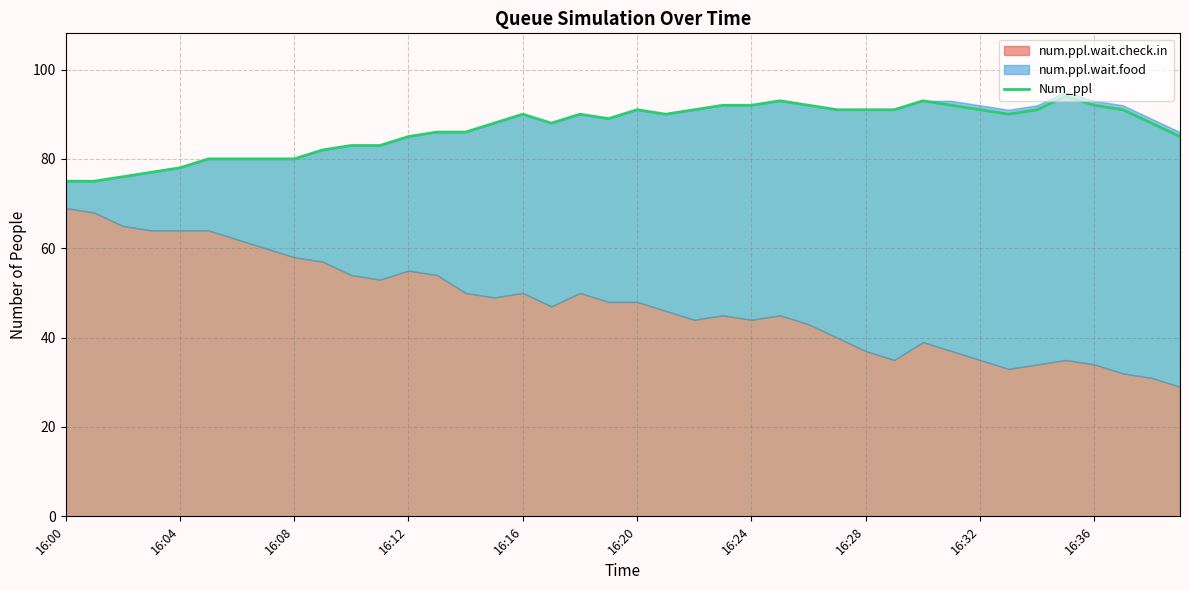

What is the value of the 28th point from the left?

91